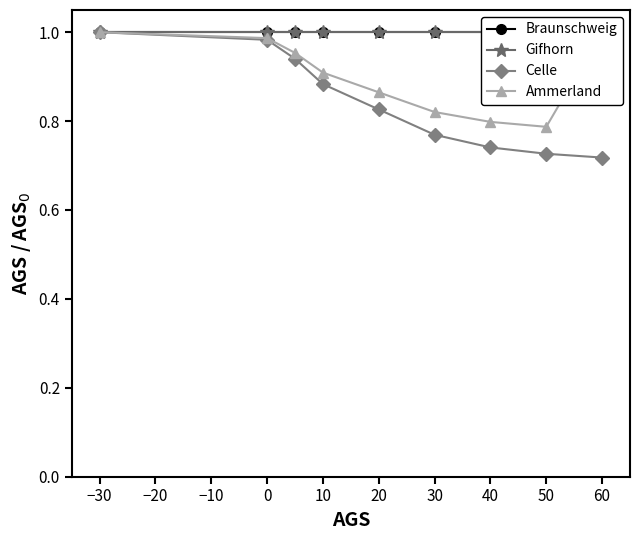

True or false: Celle has more than 2 points higher than both neighbors.

False